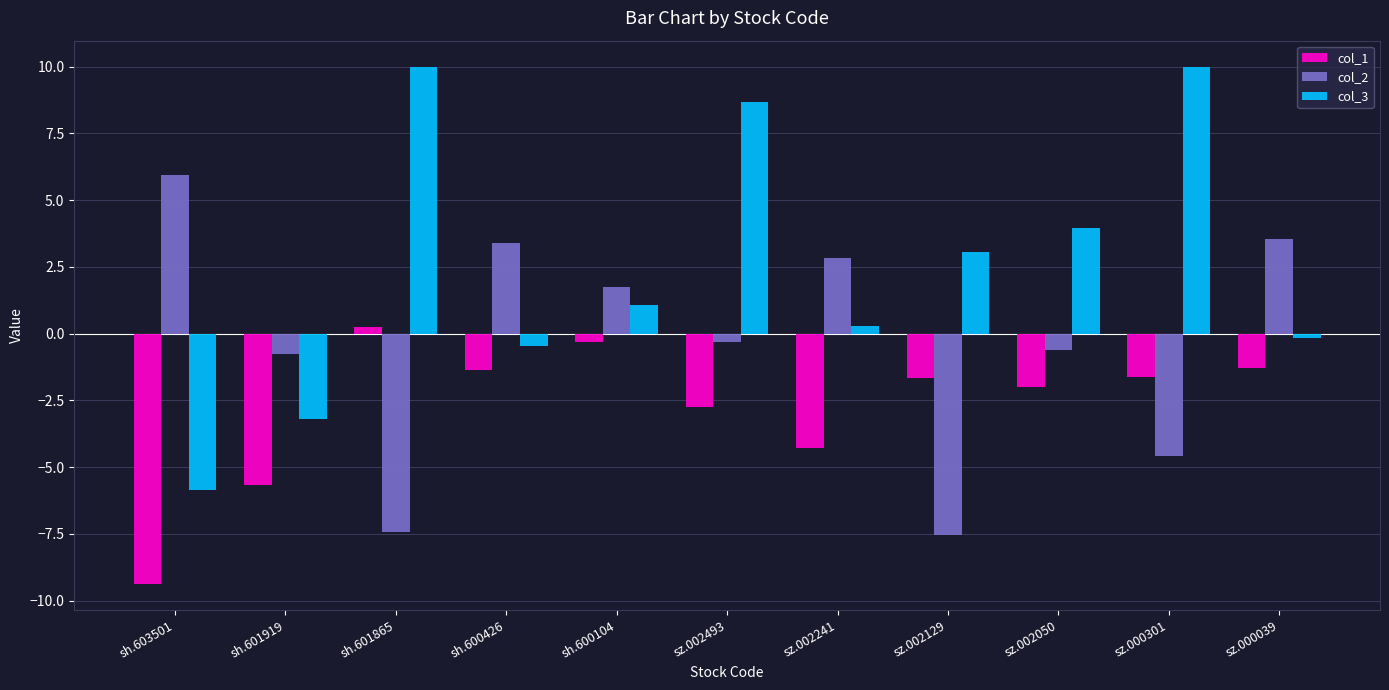

Rank the series at sz.002493 from highest to lowest value.

col_3, col_2, col_1